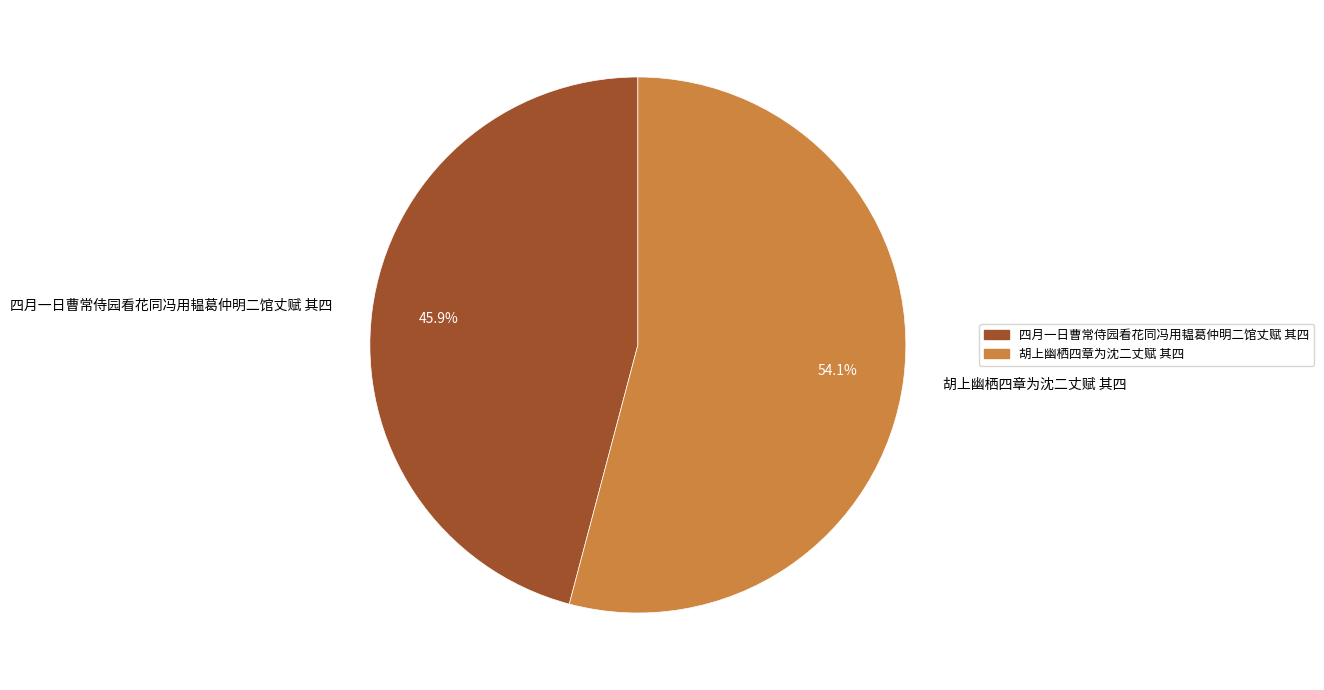

What percentage do 胡上幽栖四章为沈二丈赋 其四 and 四月一日曹常侍园看花同冯用韫葛仲明二馆丈赋 其四 together represent?

100.0%